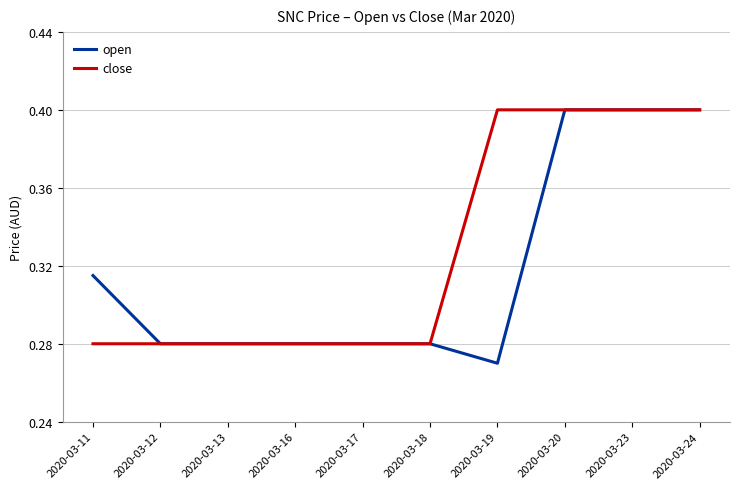

List the series in order of their overall mean, lowest first.

open, close